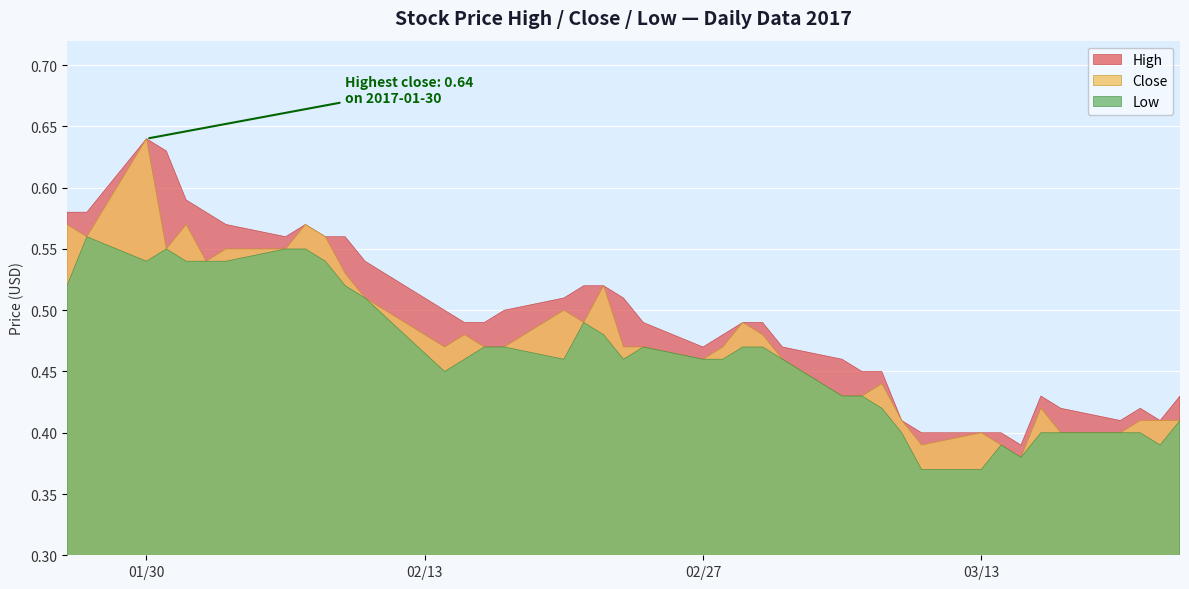

At which label does High reach its peak?

01/30